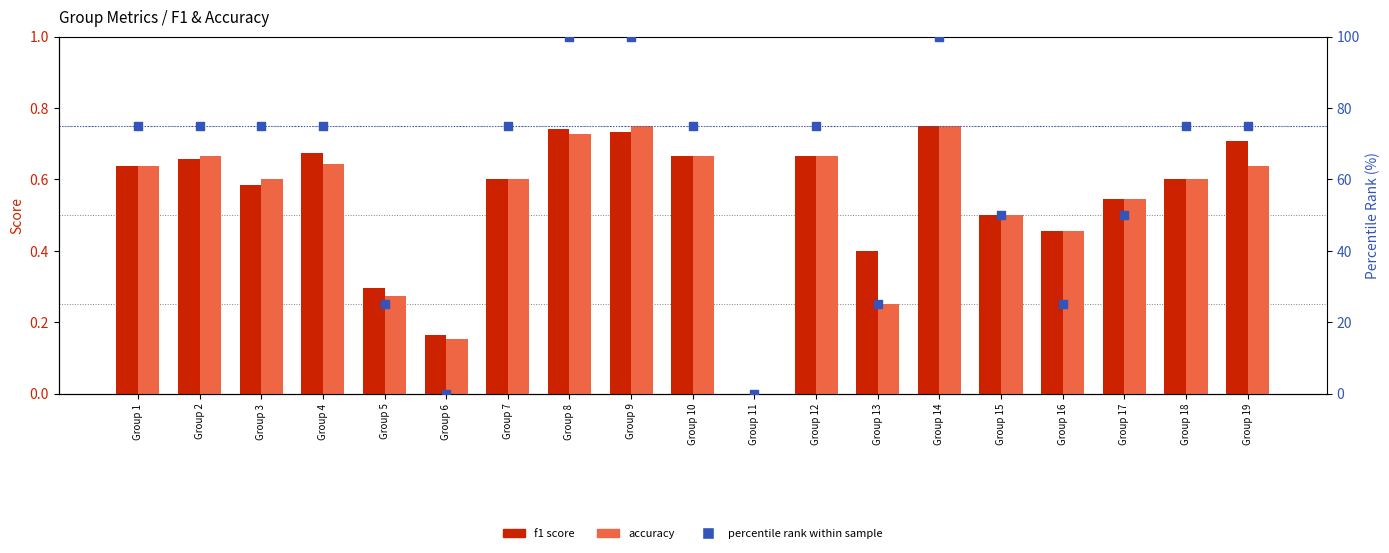

At how many categories does at least one series exceed 59?

12